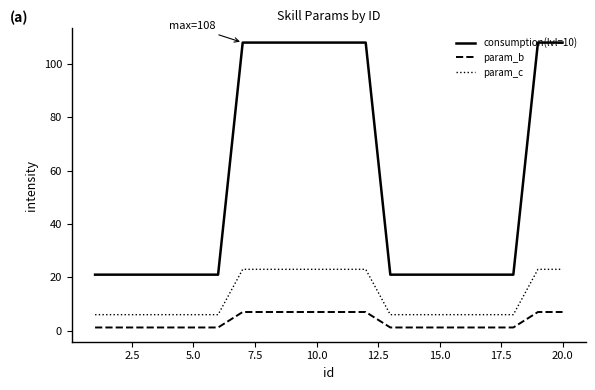

What is the difference between the maximum and minimum values in the param_c series?

17.0